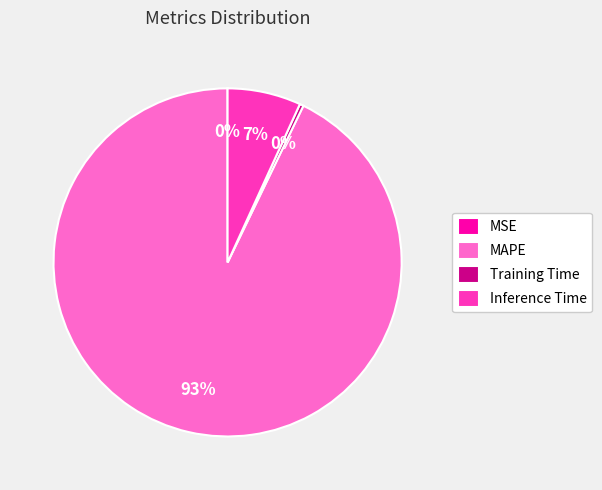

To the nearest percent, what is the difference between the Inference Time and MAPE slice percentages?

86%